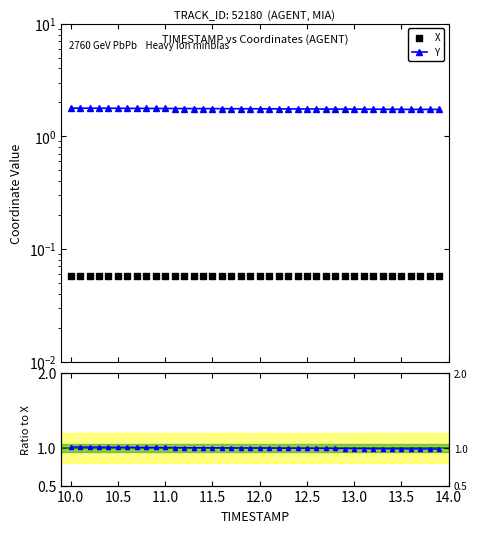

Which series reaches the minimum Y coordinate?

X